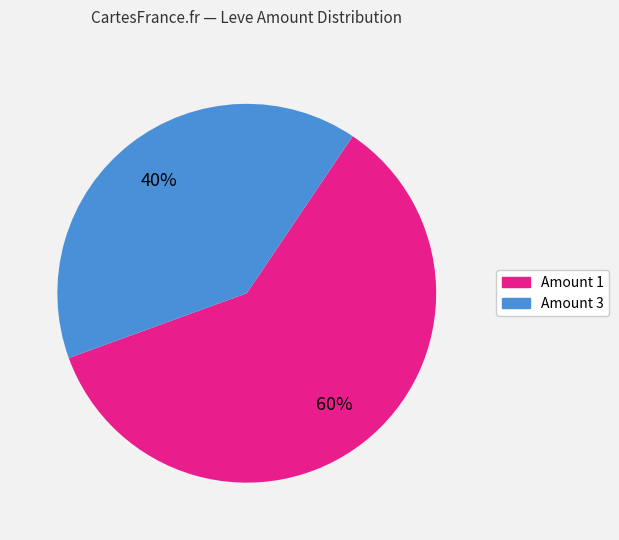

The Amount 3 slice represents 47% of the pie. True or false?

False